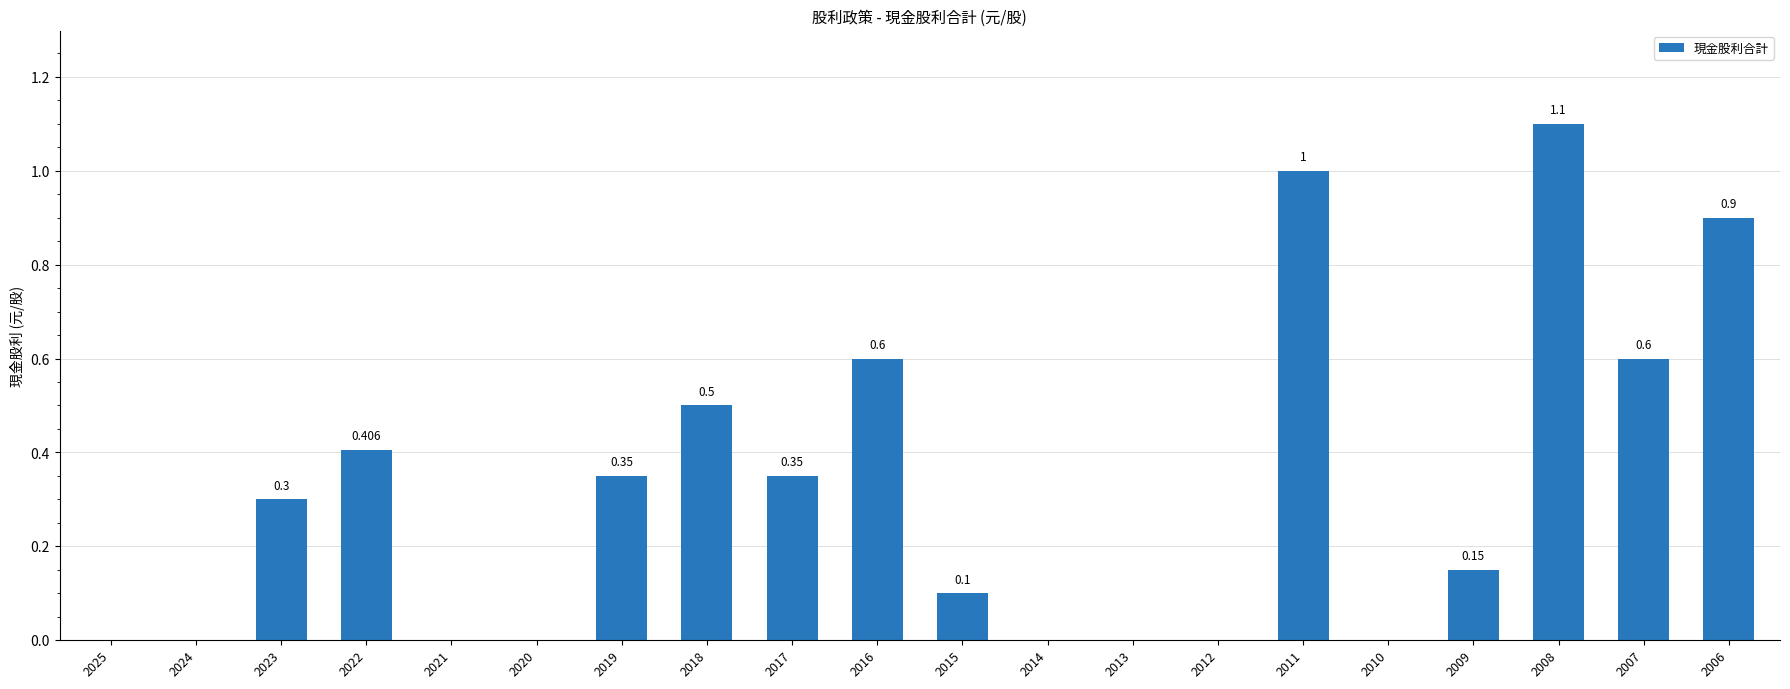

Reading left to right, list all the values displayed in this chart.

2025=0.0	2024=0.0	2023=0.3	2022=0.4	2021=0.0	2020=0.0	2019=0.3	2018=0.5	2017=0.3	2016=0.6	2015=0.1	2014=0.0	2013=0.0	2012=0.0	2011=1.0	2010=0.0	2009=0.1	2008=1.1	2007=0.6	2006=0.9